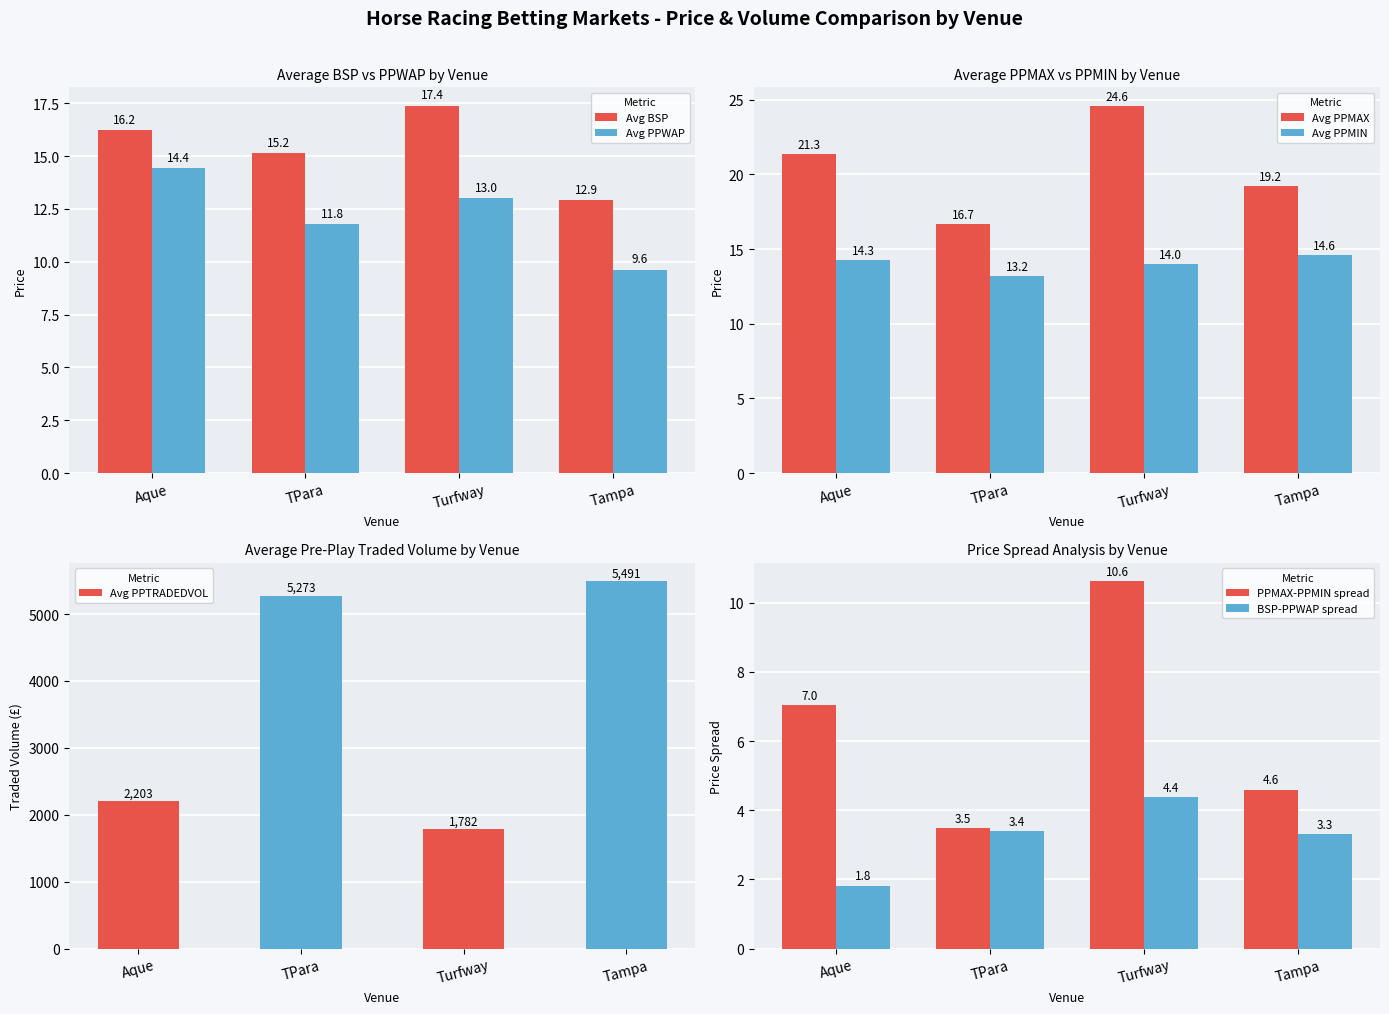

What is the average value of the Avg BSP series?

15.4